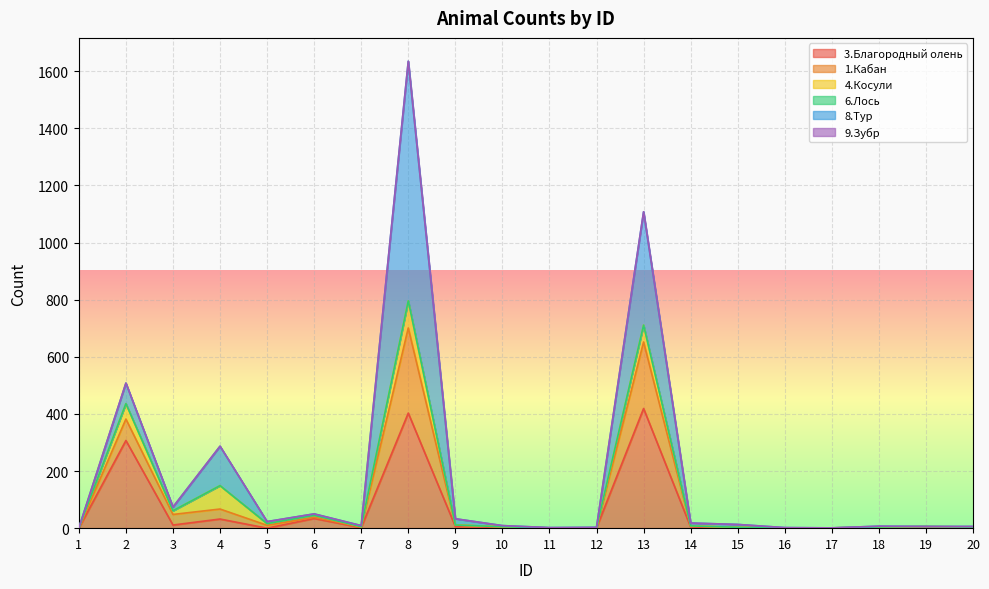

Which series changed the most between 1 and 20?

3.Благородный олень